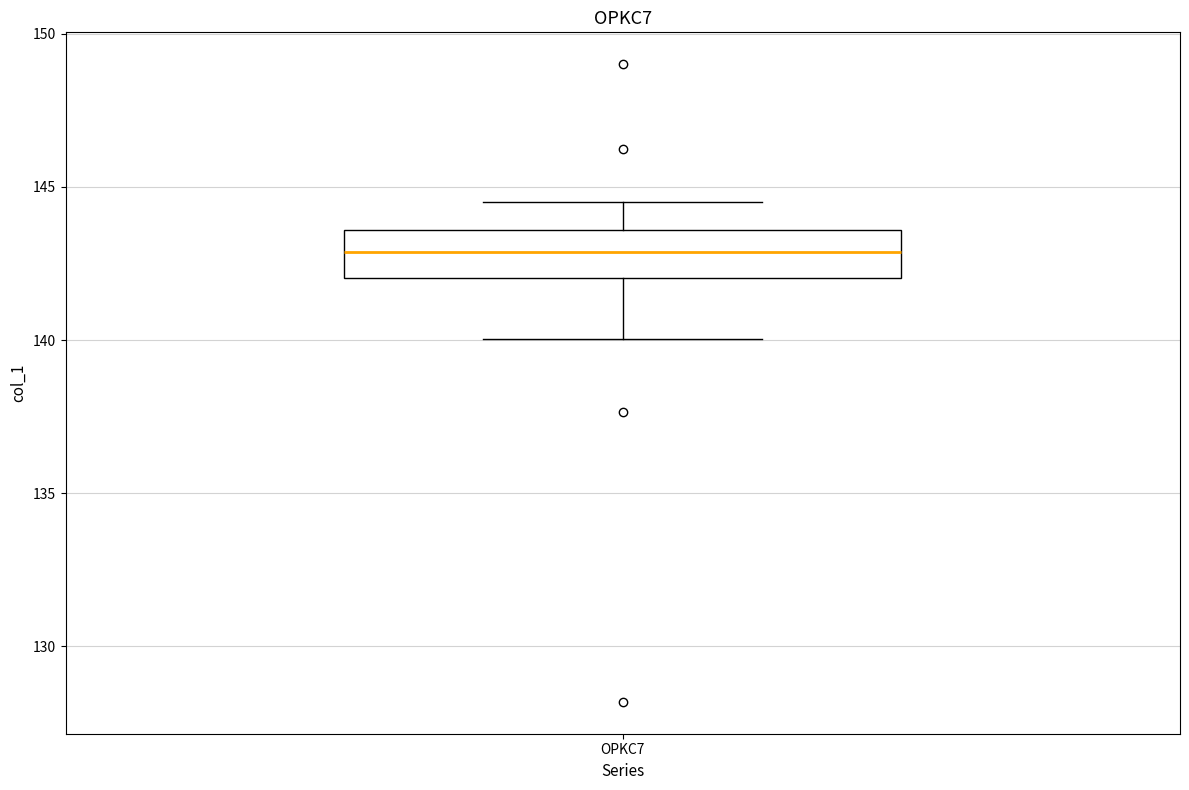

Read this box plot against the y-axis: the position of the median line, the range covered by the box, and the ends of both whiskers. The values are not printed on the chart, so give them approximately, as read against the axis.

median 143.0, box 142.0 to 143.5, whiskers 140.0 to 144.5